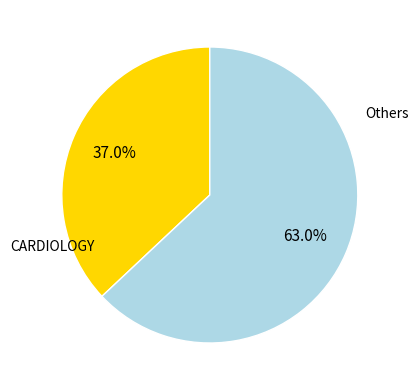

To the nearest percent, what is the average slice percentage?

50%